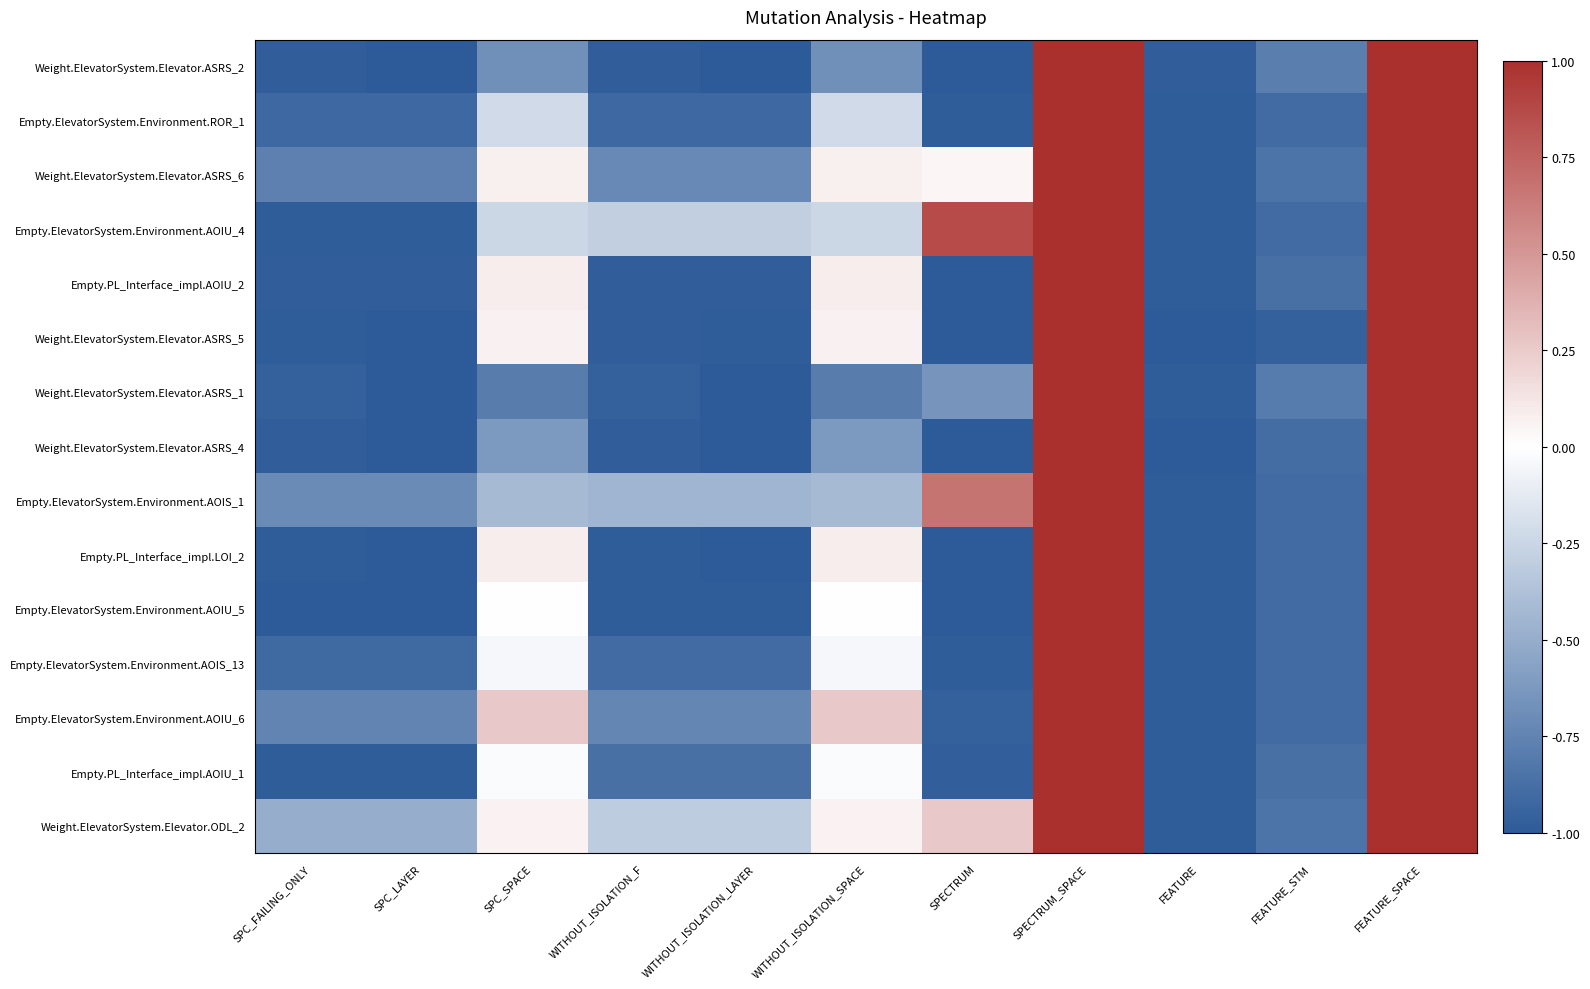

Reading right to left, list all the values displayed in this chart.

Weight.ElevatorSystem.Elevator.ASRS_2: FEATURE_SPACE=1.0	FEATURE_STM=-0.8	FEATURE=-1.0	SPECTRUM_SPACE=1.0	SPECTRUM=-1.0	WITHOUT_ISOLATION_SPACE=-0.7	WITHOUT_ISOLATION_LAYER=-1.0	WITHOUT_ISOLATION_F=-1.0	SPC_SPACE=-0.7	SPC_LAYER=-1.0	SPC_FAILING_ONLY=-1.0
Empty.ElevatorSystem.Environment.ROR_1: FEATURE_SPACE=1.0	FEATURE_STM=-0.9	FEATURE=-1.0	SPECTRUM_SPACE=1.0	SPECTRUM=-1.0	WITHOUT_ISOLATION_SPACE=-0.2	WITHOUT_ISOLATION_LAYER=-0.9	WITHOUT_ISOLATION_F=-0.9	SPC_SPACE=-0.2	SPC_LAYER=-0.9	SPC_FAILING_ONLY=-0.9
Weight.ElevatorSystem.Elevator.ASRS_6: FEATURE_SPACE=1.0	FEATURE_STM=-0.8	FEATURE=-1.0	SPECTRUM_SPACE=1.0	SPECTRUM=0.0	WITHOUT_ISOLATION_SPACE=0.1	WITHOUT_ISOLATION_LAYER=-0.7	WITHOUT_ISOLATION_F=-0.7	SPC_SPACE=0.1	SPC_LAYER=-0.8	SPC_FAILING_ONLY=-0.8
Empty.ElevatorSystem.Environment.AOIU_4: FEATURE_SPACE=1.0	FEATURE_STM=-0.9	FEATURE=-1.0	SPECTRUM_SPACE=1.0	SPECTRUM=0.9	WITHOUT_ISOLATION_SPACE=-0.2	WITHOUT_ISOLATION_LAYER=-0.3	WITHOUT_ISOLATION_F=-0.3	SPC_SPACE=-0.2	SPC_LAYER=-1.0	SPC_FAILING_ONLY=-1.0
Empty.PL_Interface_impl.AOIU_2: FEATURE_SPACE=1.0	FEATURE_STM=-0.9	FEATURE=-1.0	SPECTRUM_SPACE=1.0	SPECTRUM=-1.0	WITHOUT_ISOLATION_SPACE=0.1	WITHOUT_ISOLATION_LAYER=-1.0	WITHOUT_ISOLATION_F=-1.0	SPC_SPACE=0.1	SPC_LAYER=-1.0	SPC_FAILING_ONLY=-1.0
Weight.ElevatorSystem.Elevator.ASRS_5: FEATURE_SPACE=1.0	FEATURE_STM=-1.0	FEATURE=-1.0	SPECTRUM_SPACE=1.0	SPECTRUM=-1.0	WITHOUT_ISOLATION_SPACE=0.1	WITHOUT_ISOLATION_LAYER=-1.0	WITHOUT_ISOLATION_F=-1.0	SPC_SPACE=0.1	SPC_LAYER=-1.0	SPC_FAILING_ONLY=-1.0
Weight.ElevatorSystem.Elevator.ASRS_1: FEATURE_SPACE=1.0	FEATURE_STM=-0.8	FEATURE=-1.0	SPECTRUM_SPACE=1.0	SPECTRUM=-0.7	WITHOUT_ISOLATION_SPACE=-0.8	WITHOUT_ISOLATION_LAYER=-1.0	WITHOUT_ISOLATION_F=-1.0	SPC_SPACE=-0.8	SPC_LAYER=-1.0	SPC_FAILING_ONLY=-1.0
Weight.ElevatorSystem.Elevator.ASRS_4: FEATURE_SPACE=1.0	FEATURE_STM=-0.9	FEATURE=-1.0	SPECTRUM_SPACE=1.0	SPECTRUM=-1.0	WITHOUT_ISOLATION_SPACE=-0.6	WITHOUT_ISOLATION_LAYER=-1.0	WITHOUT_ISOLATION_F=-1.0	SPC_SPACE=-0.6	SPC_LAYER=-1.0	SPC_FAILING_ONLY=-1.0
Empty.ElevatorSystem.Environment.AOIS_1: FEATURE_SPACE=1.0	FEATURE_STM=-0.9	FEATURE=-1.0	SPECTRUM_SPACE=1.0	SPECTRUM=0.7	WITHOUT_ISOLATION_SPACE=-0.4	WITHOUT_ISOLATION_LAYER=-0.4	WITHOUT_ISOLATION_F=-0.4	SPC_SPACE=-0.4	SPC_LAYER=-0.7	SPC_FAILING_ONLY=-0.7
Empty.PL_Interface_impl.LOI_2: FEATURE_SPACE=1.0	FEATURE_STM=-0.9	FEATURE=-1.0	SPECTRUM_SPACE=1.0	SPECTRUM=-1.0	WITHOUT_ISOLATION_SPACE=0.1	WITHOUT_ISOLATION_LAYER=-1.0	WITHOUT_ISOLATION_F=-1.0	SPC_SPACE=0.1	SPC_LAYER=-1.0	SPC_FAILING_ONLY=-1.0
Empty.ElevatorSystem.Environment.AOIU_5: FEATURE_SPACE=1.0	FEATURE_STM=-0.9	FEATURE=-1.0	SPECTRUM_SPACE=1.0	SPECTRUM=-1.0	WITHOUT_ISOLATION_SPACE=0.0	WITHOUT_ISOLATION_LAYER=-1.0	WITHOUT_ISOLATION_F=-1.0	SPC_SPACE=0.0	SPC_LAYER=-1.0	SPC_FAILING_ONLY=-1.0
Empty.ElevatorSystem.Environment.AOIS_13: FEATURE_SPACE=1.0	FEATURE_STM=-0.9	FEATURE=-1.0	SPECTRUM_SPACE=1.0	SPECTRUM=-1.0	WITHOUT_ISOLATION_SPACE=-0.0	WITHOUT_ISOLATION_LAYER=-0.9	WITHOUT_ISOLATION_F=-0.9	SPC_SPACE=-0.0	SPC_LAYER=-0.9	SPC_FAILING_ONLY=-0.9
Empty.ElevatorSystem.Environment.AOIU_6: FEATURE_SPACE=1.0	FEATURE_STM=-0.9	FEATURE=-1.0	SPECTRUM_SPACE=1.0	SPECTRUM=-1.0	WITHOUT_ISOLATION_SPACE=0.3	WITHOUT_ISOLATION_LAYER=-0.7	WITHOUT_ISOLATION_F=-0.7	SPC_SPACE=0.3	SPC_LAYER=-0.8	SPC_FAILING_ONLY=-0.8
Empty.PL_Interface_impl.AOIU_1: FEATURE_SPACE=1.0	FEATURE_STM=-0.9	FEATURE=-1.0	SPECTRUM_SPACE=1.0	SPECTRUM=-1.0	WITHOUT_ISOLATION_SPACE=-0.0	WITHOUT_ISOLATION_LAYER=-0.9	WITHOUT_ISOLATION_F=-0.9	SPC_SPACE=-0.0	SPC_LAYER=-1.0	SPC_FAILING_ONLY=-1.0
Weight.ElevatorSystem.Elevator.ODL_2: FEATURE_SPACE=1.0	FEATURE_STM=-0.8	FEATURE=-1.0	SPECTRUM_SPACE=1.0	SPECTRUM=0.3	WITHOUT_ISOLATION_SPACE=0.1	WITHOUT_ISOLATION_LAYER=-0.3	WITHOUT_ISOLATION_F=-0.3	SPC_SPACE=0.1	SPC_LAYER=-0.5	SPC_FAILING_ONLY=-0.5